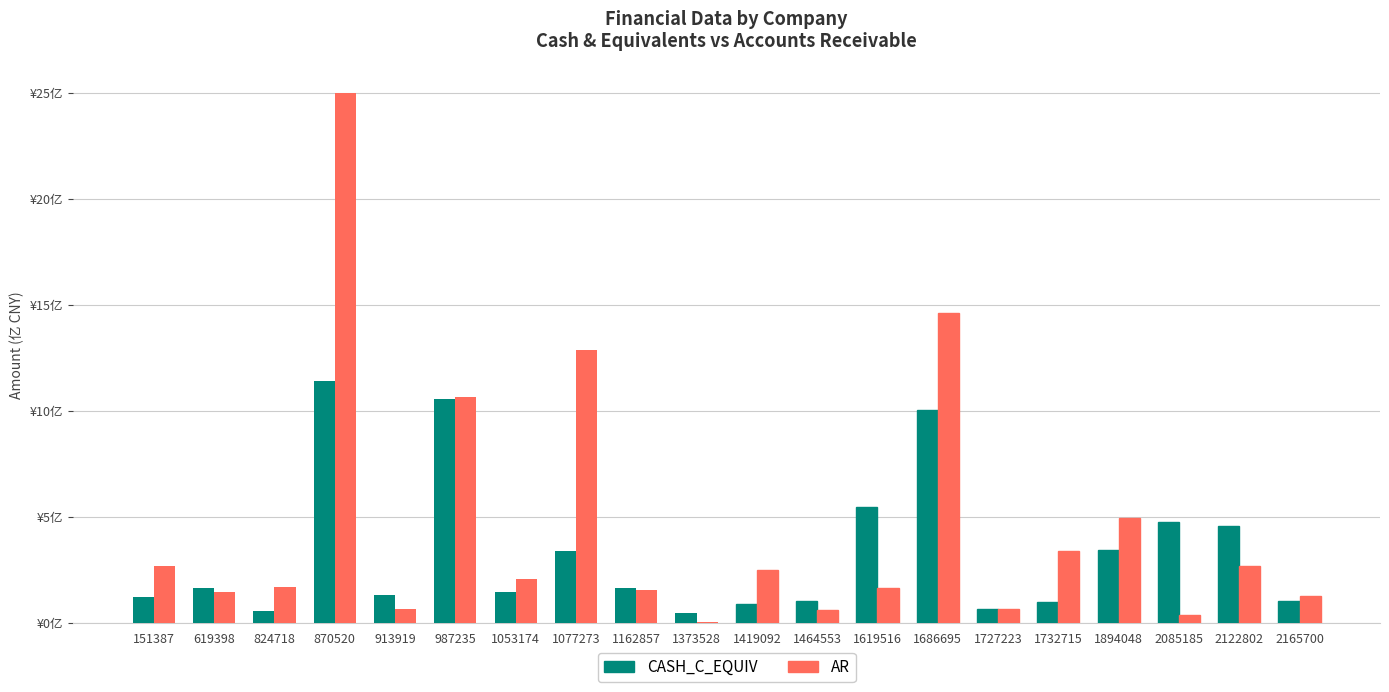

Is the value of CASH_C_EQUIV at 824718 greater than the value of AR at 2085185?

Yes